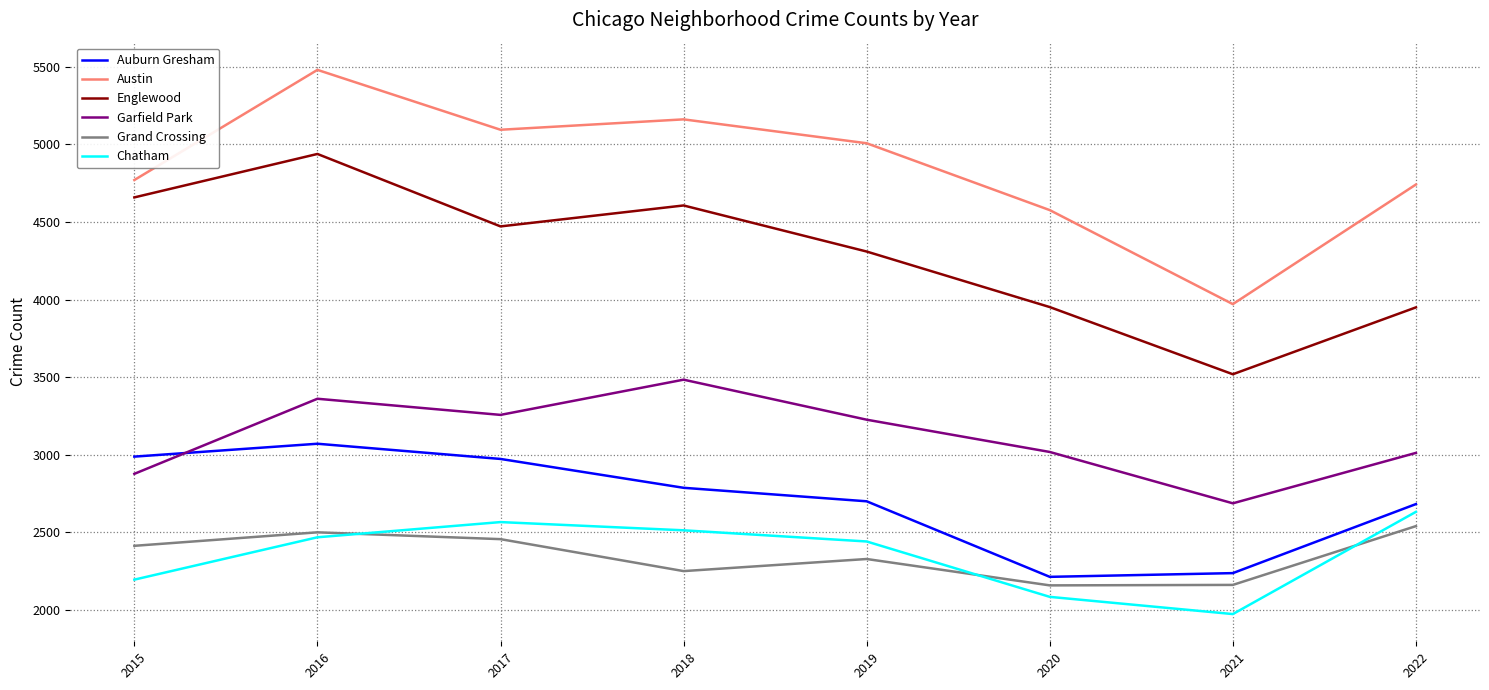

Where is Chatham nearest to the value 2302?

2015